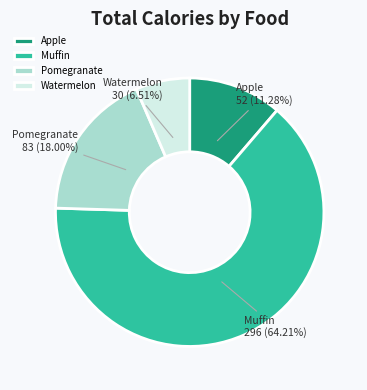

To the nearest percent, what percentage of the pie is Watermelon?

7%